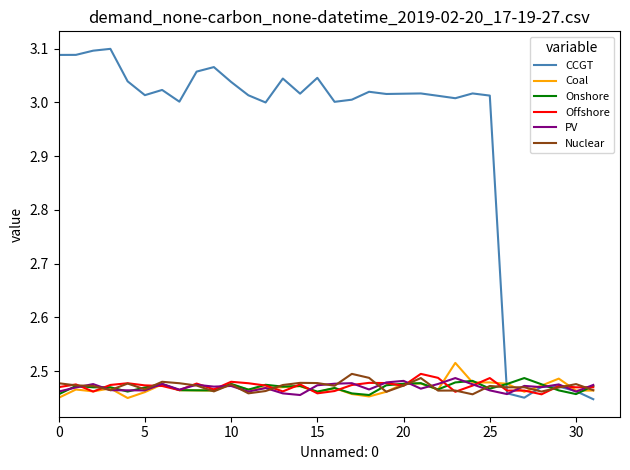

Which series has the largest total across all categories?

CCGT